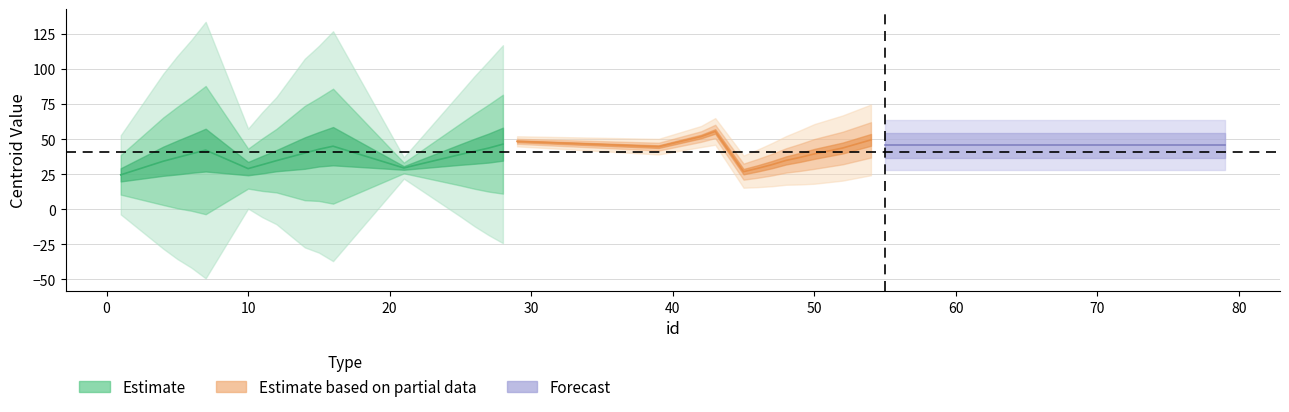

What is the total value across all series at 73?

124.4